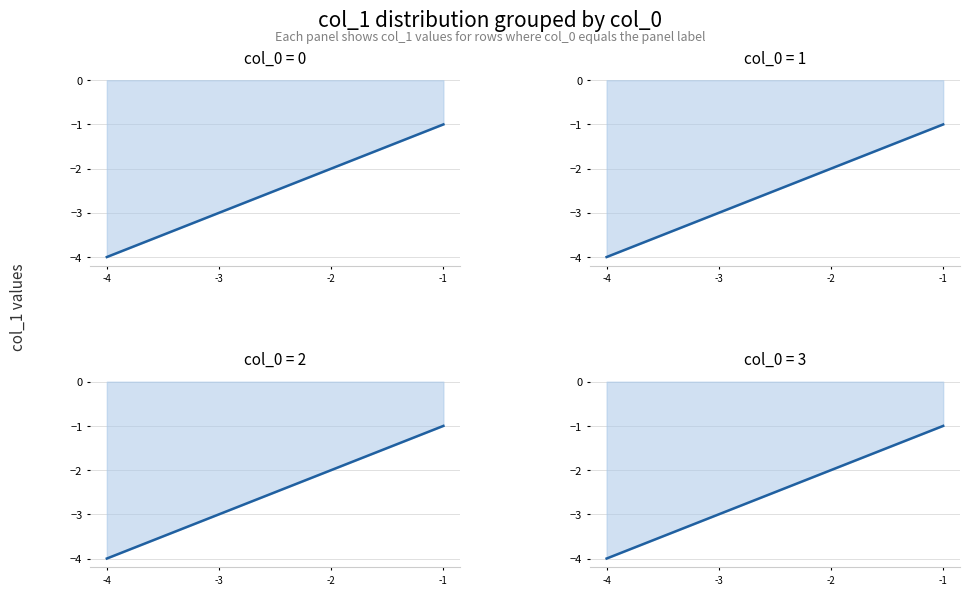

Is the value of col_0=1 at -2 greater than the value of col_0=2 at -3?

Yes